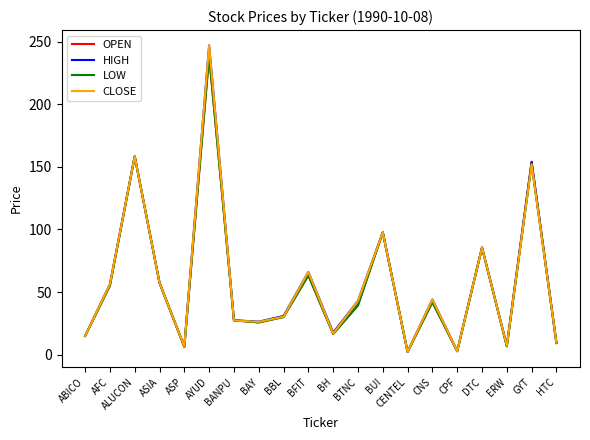

Which series changed the most between ASIA and ERW?

LOW